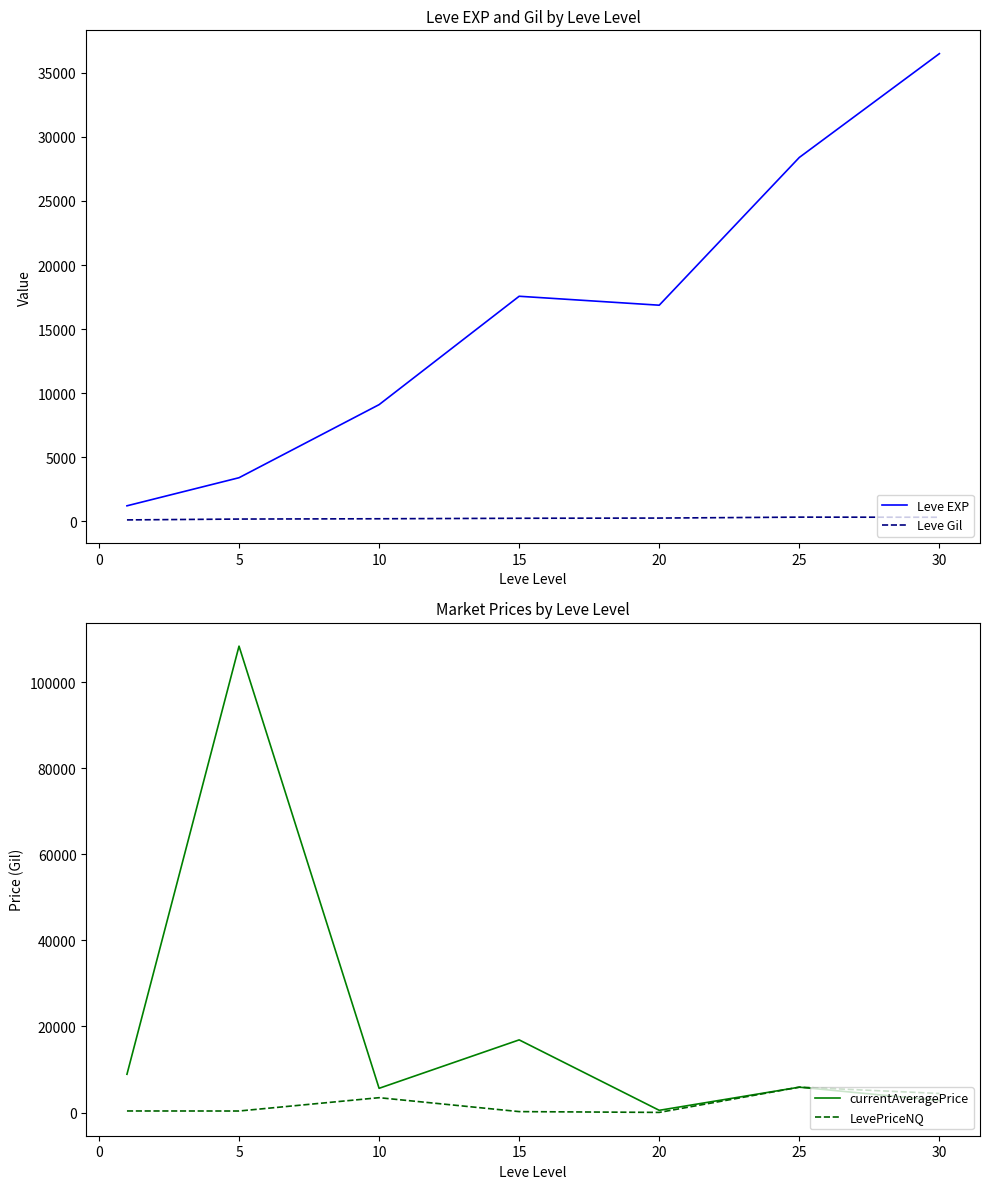

What is the value of the Leve EXP point at the 2nd from the left?

3405.0